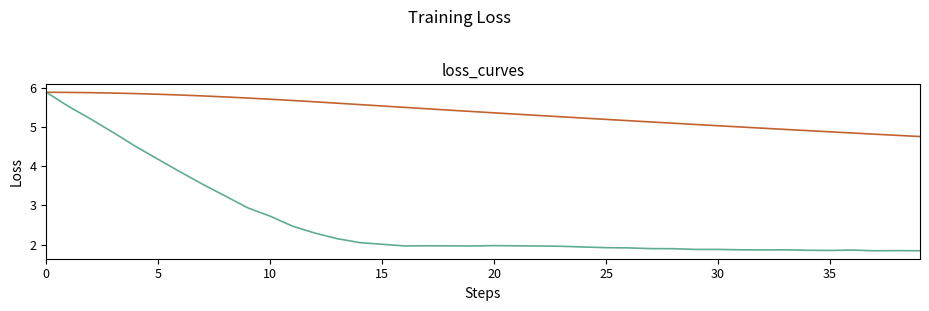

What is the greatest value displayed?

5.9